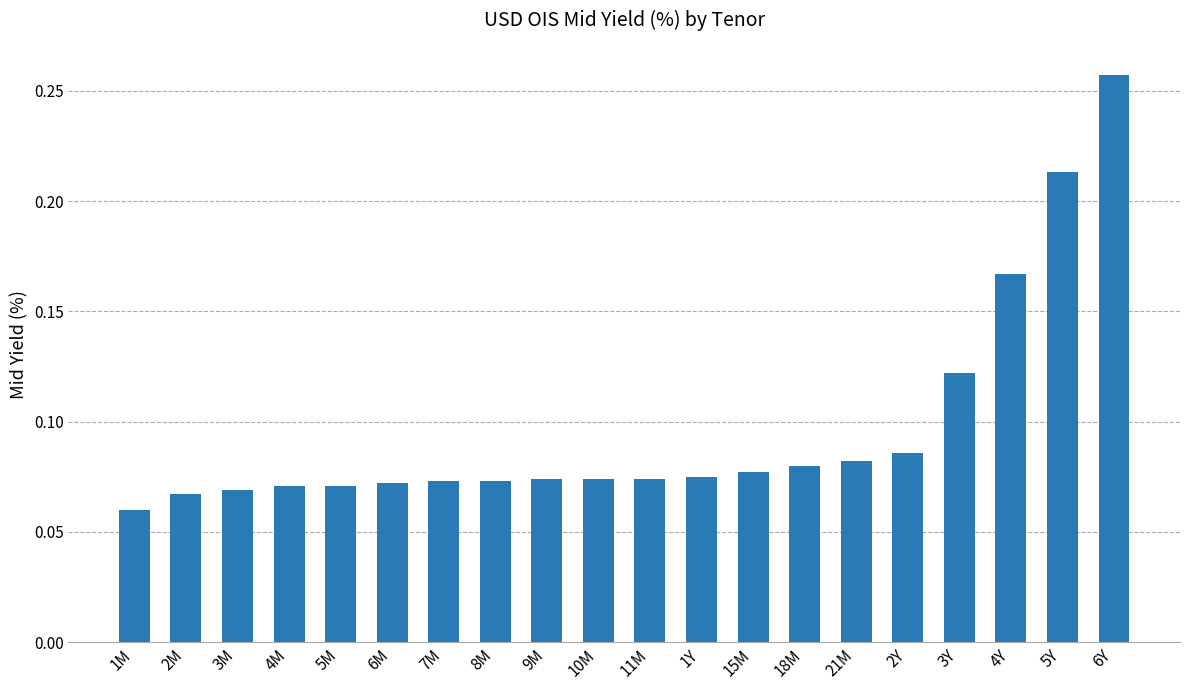

What is the change in value from 3M to 6Y?

+0.2